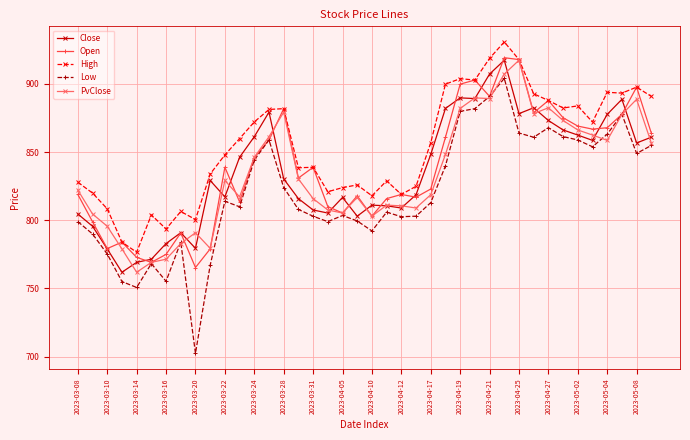

What is the value of the Open point at the 1st from the left?

818.9